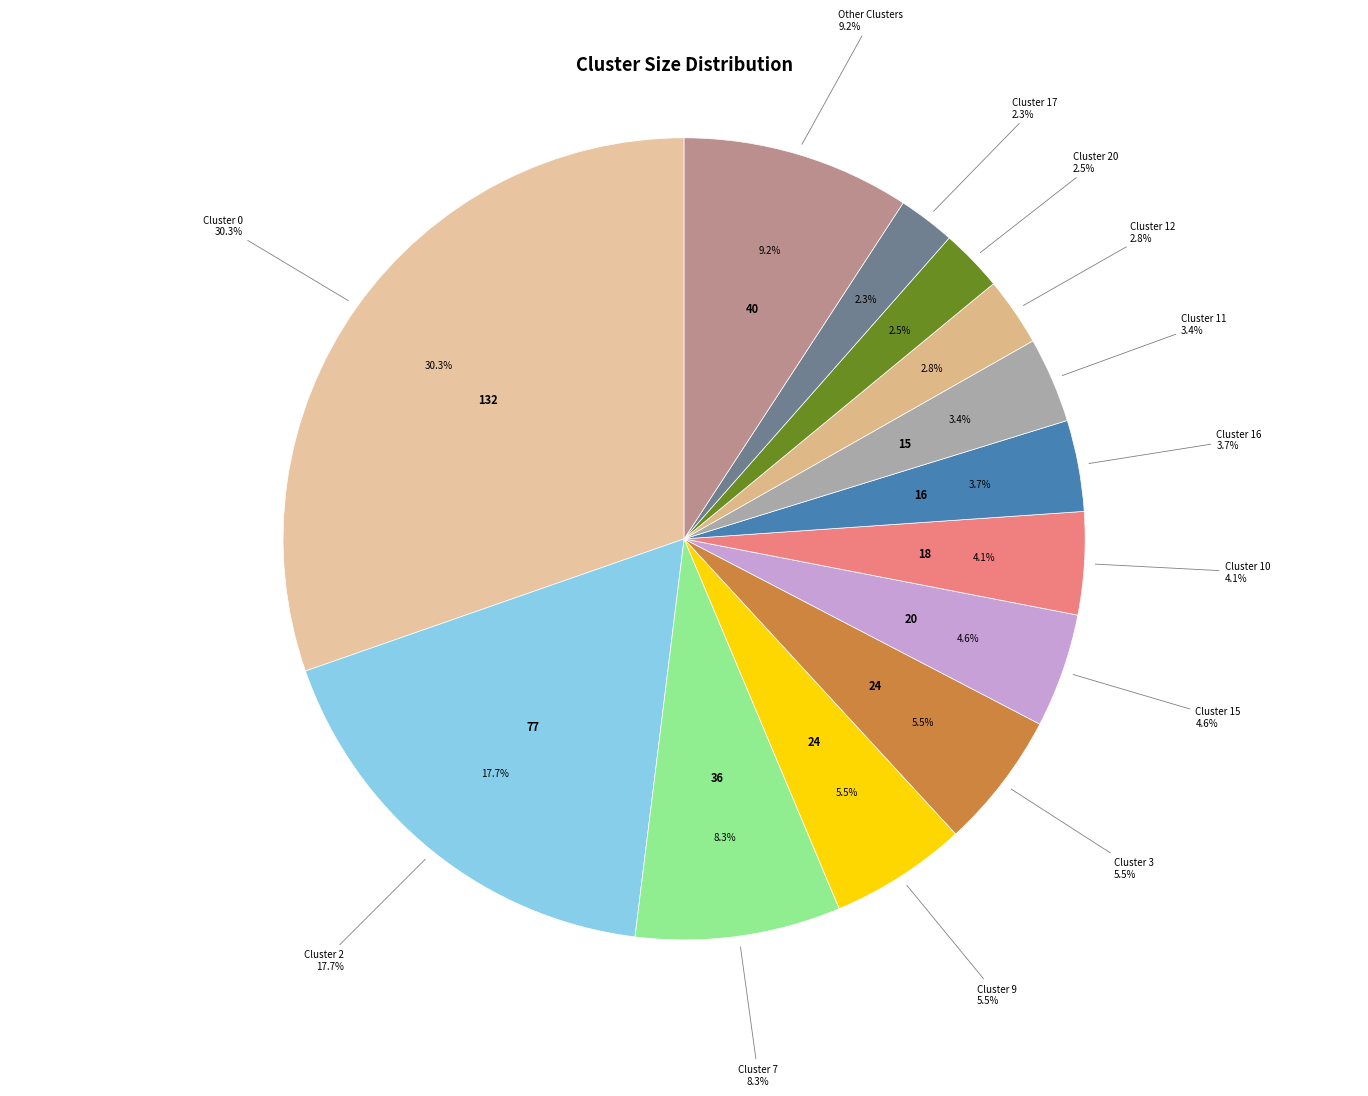

True or false: Cluster 18 accounts for 2% of the total.

True